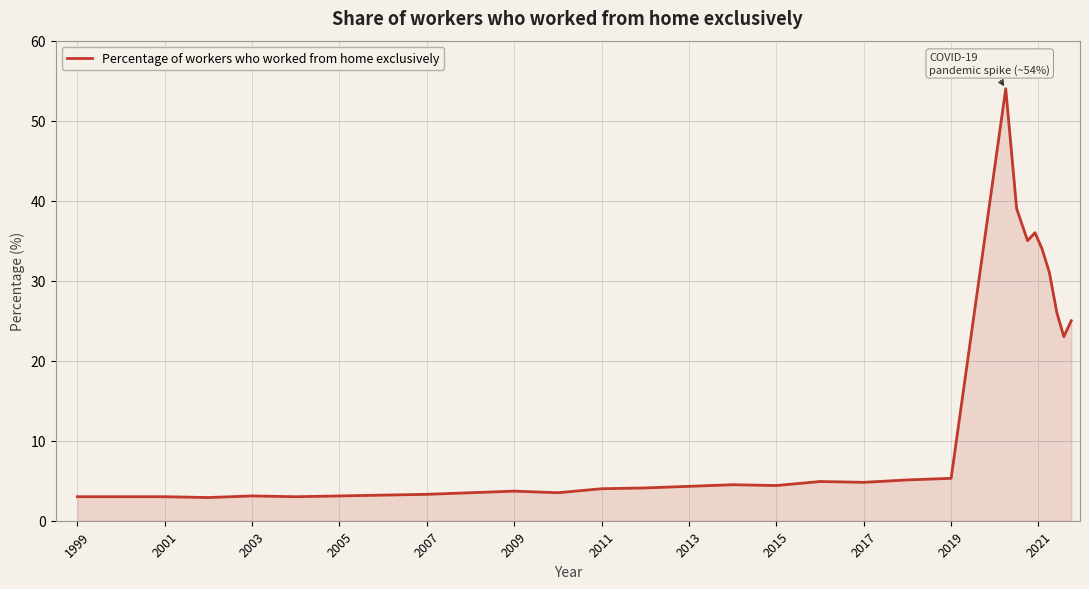

What is the smallest value displayed?

2.9